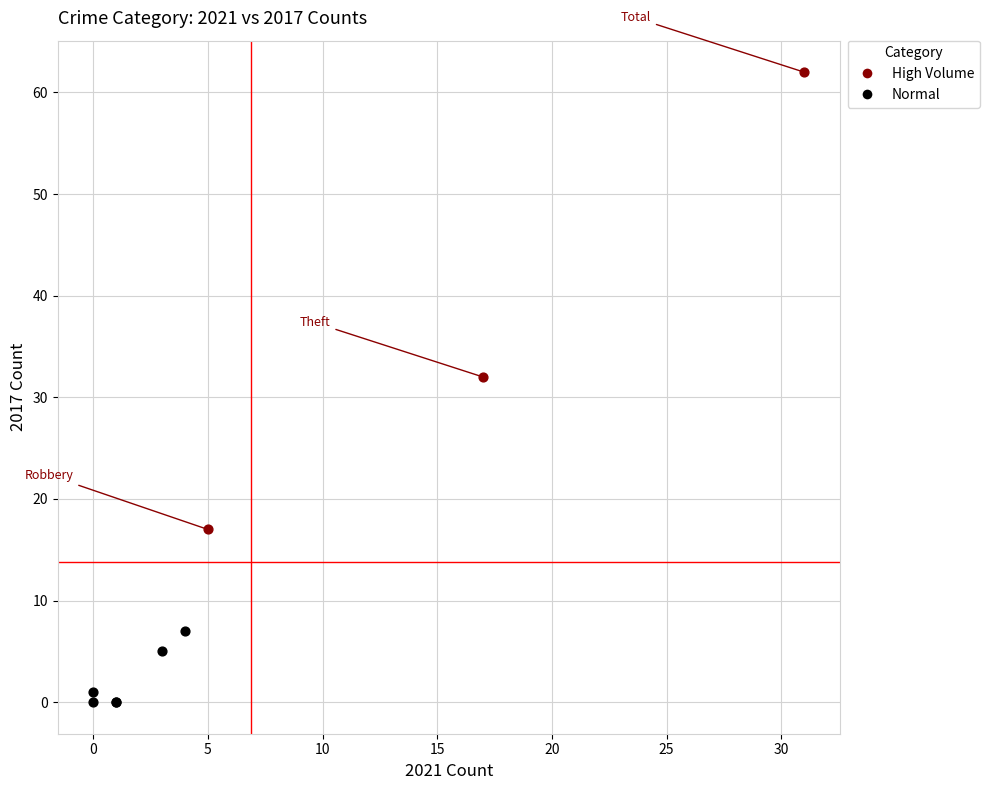

Which series has the largest Y range (max minus min)?

High Volume